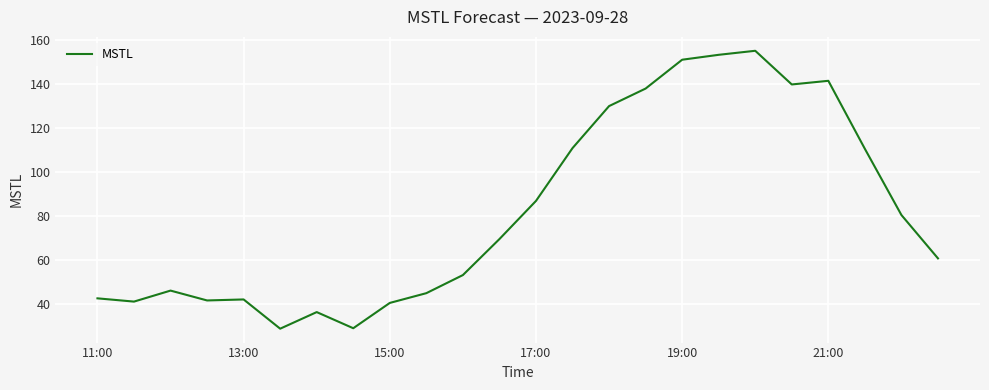

What is the greatest value displayed?

154.9